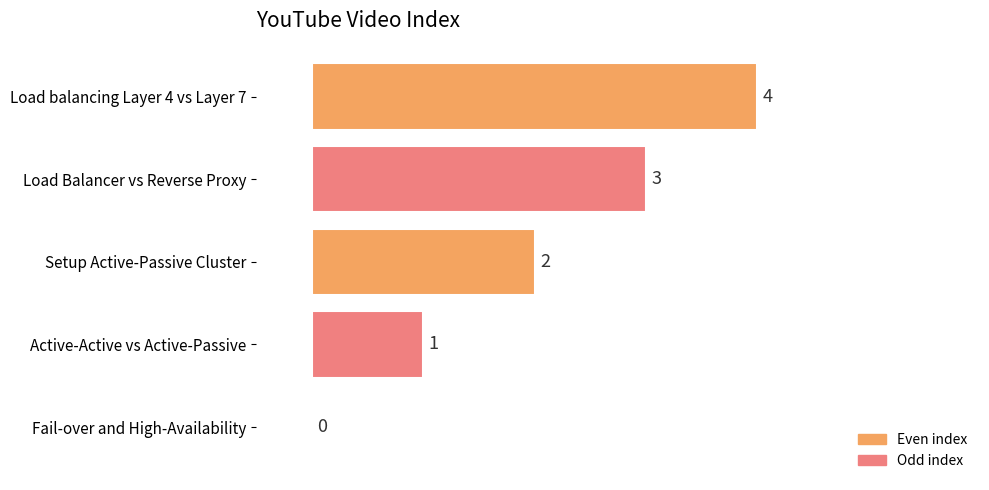

Which label corresponds to the largest value in the chart?

Load balancing Layer 4 vs Layer 7